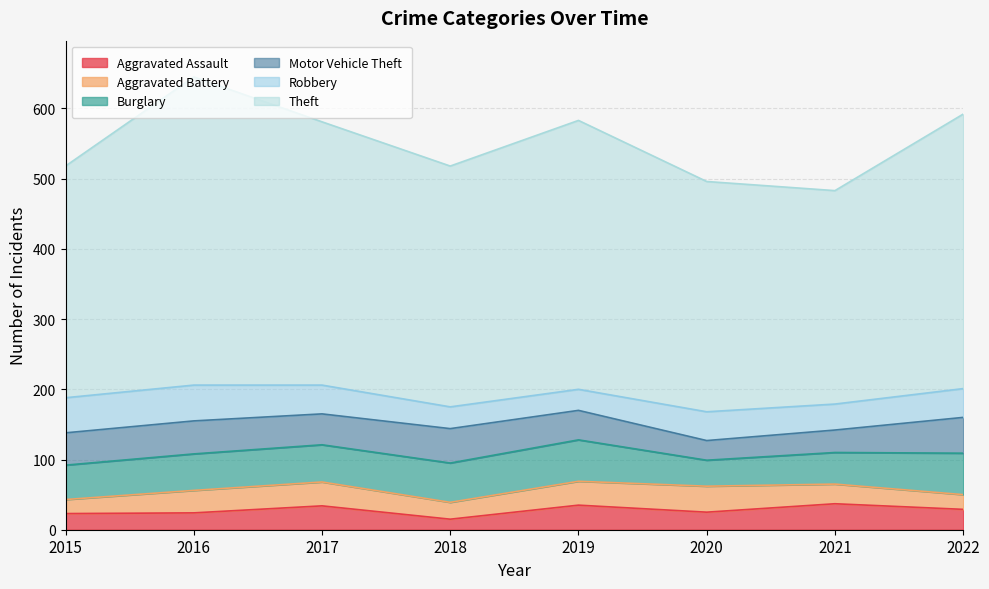

True or false: Aggravated Assault and Burglary cross at least once.

False